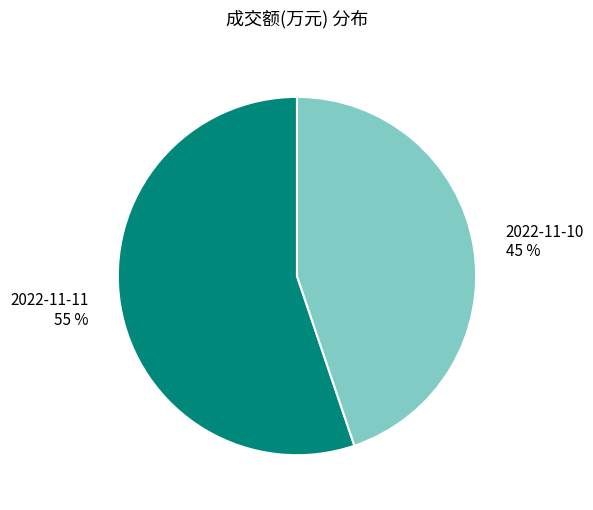

To the nearest percent, what portion does 2022-11-10 represent?

45%